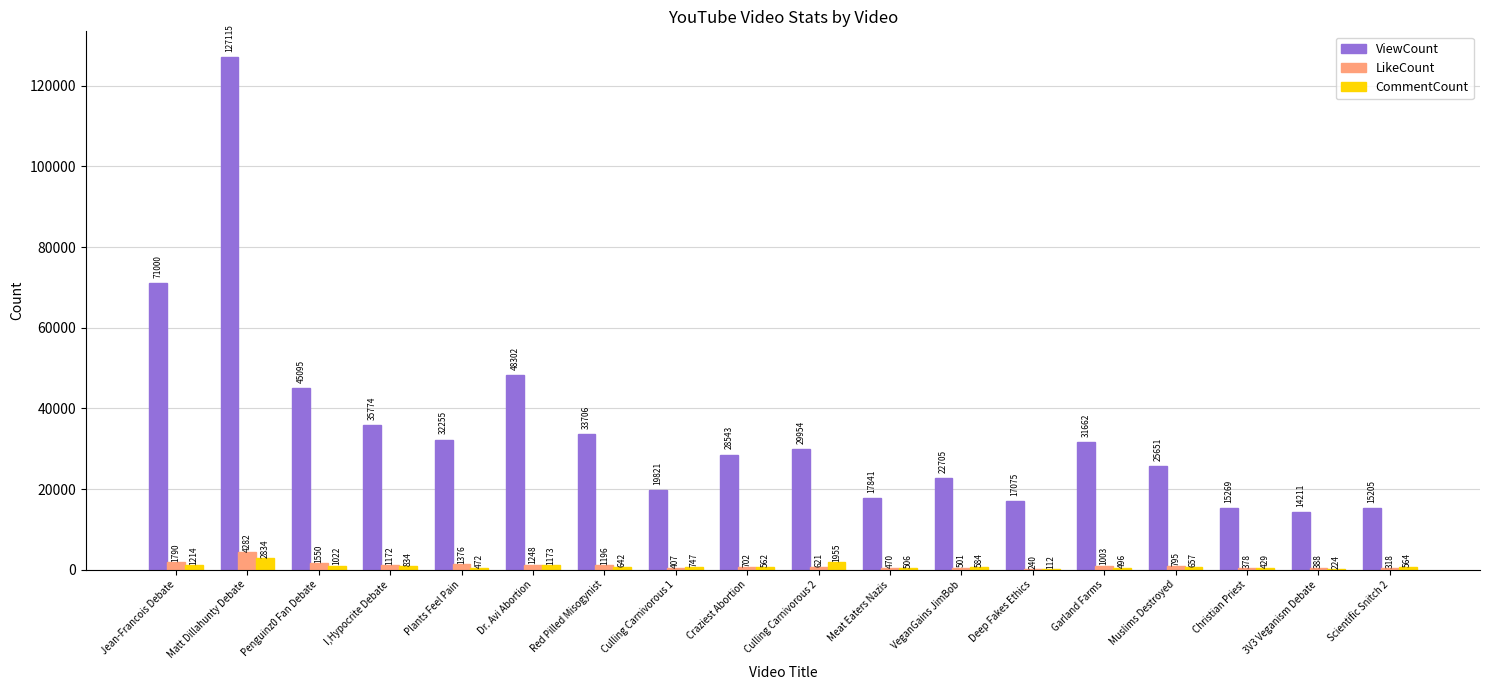

Count the number of data series in this chart.

3